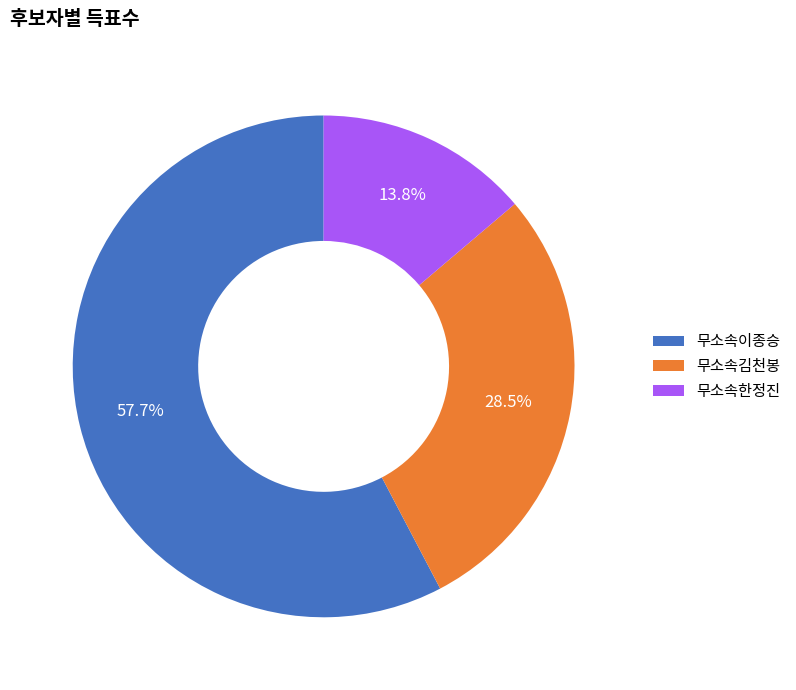

What percentage is the 무소속이종승 slice, to the nearest percent?

58%